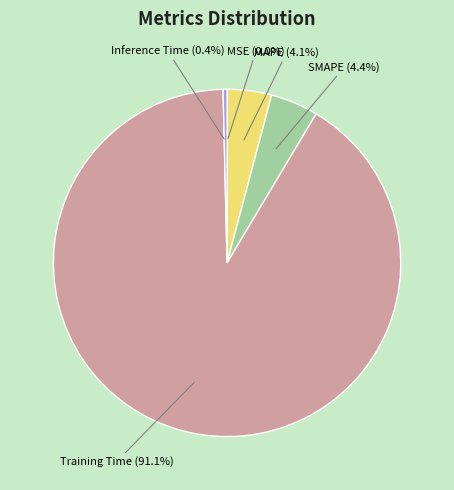

Combined, what portion of the pie is Inference Time and SMAPE?

4.8%